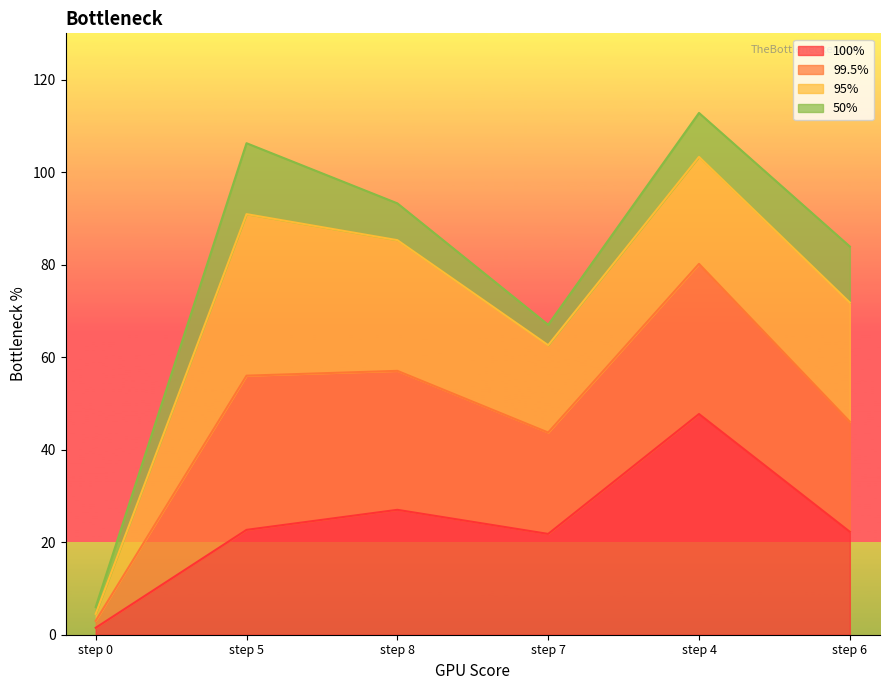

The value of 100% at step 6 is 35.9. True or false?

False